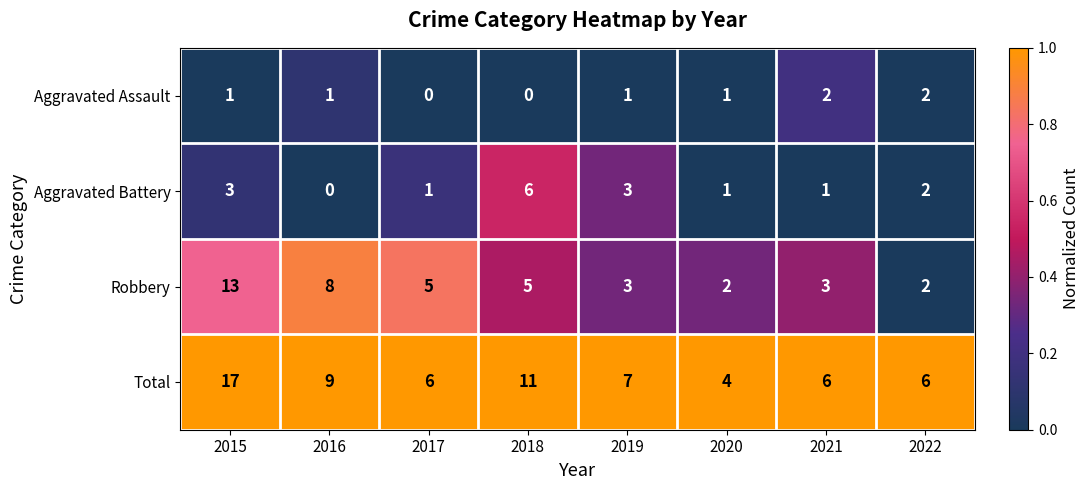

What is the difference between the highest and lowest values at 2017?

6